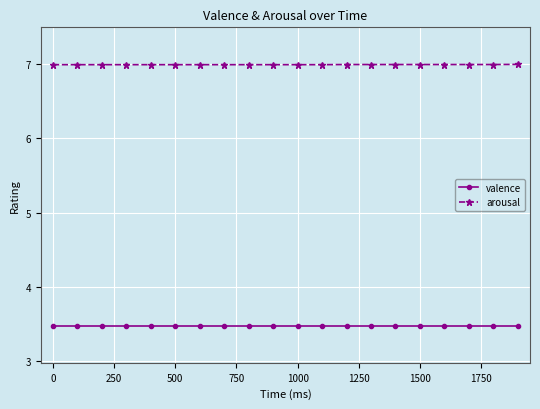

True or false: valence and arousal intersect in this chart.

False